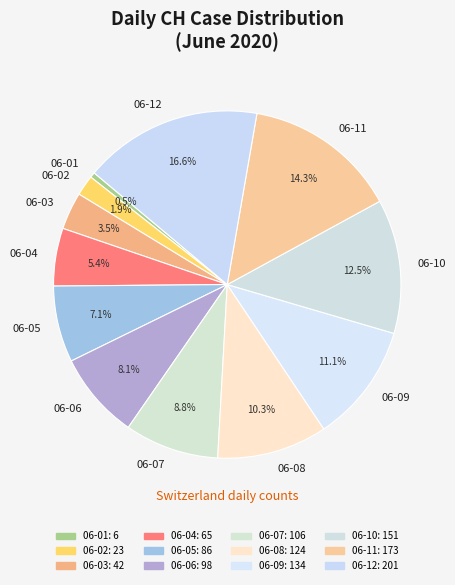

What percentage do 06-01 and 06-11 together represent?

14.8%